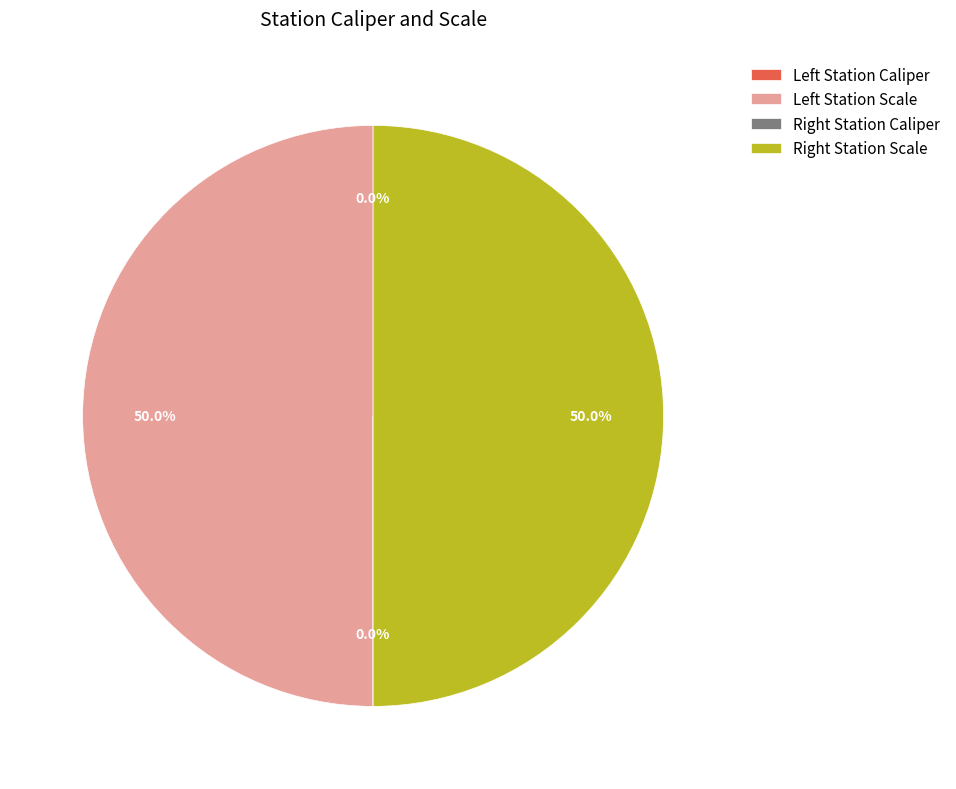

Does any single category account for the majority?

No